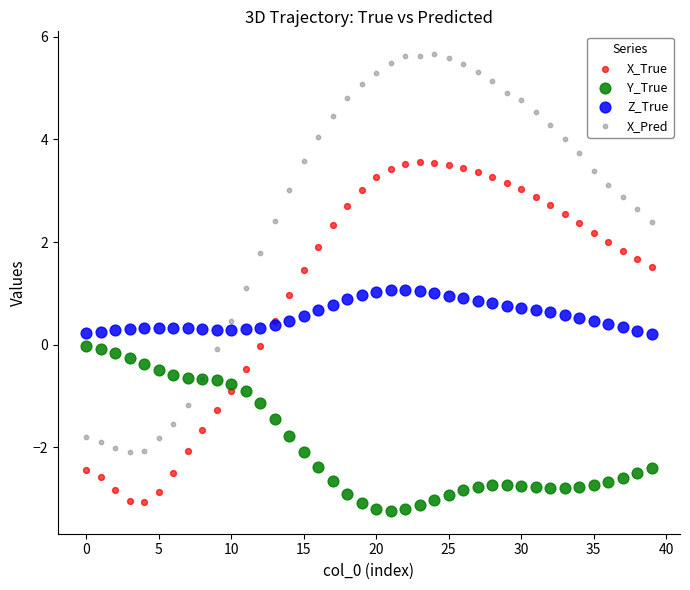

Which series has the largest Y range (max minus min)?

X_Pred